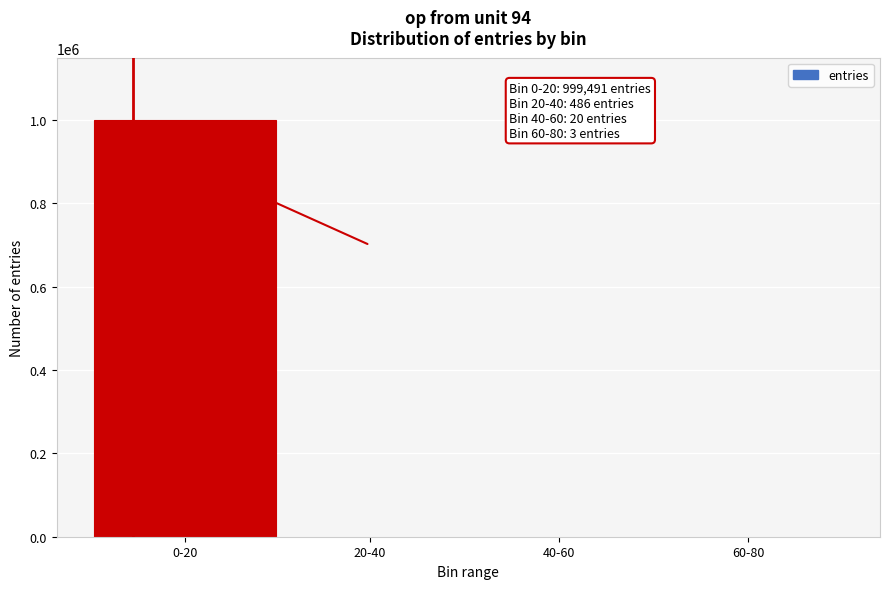

Is it true that the value at 0-20 is 999491?

True